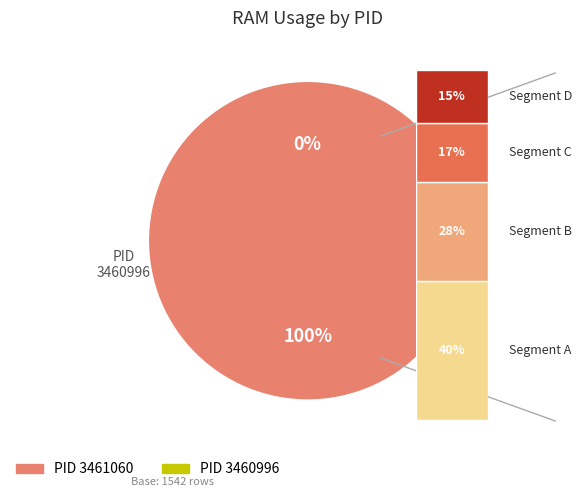

What percentage is the 3461060 slice, to the nearest percent?

100%